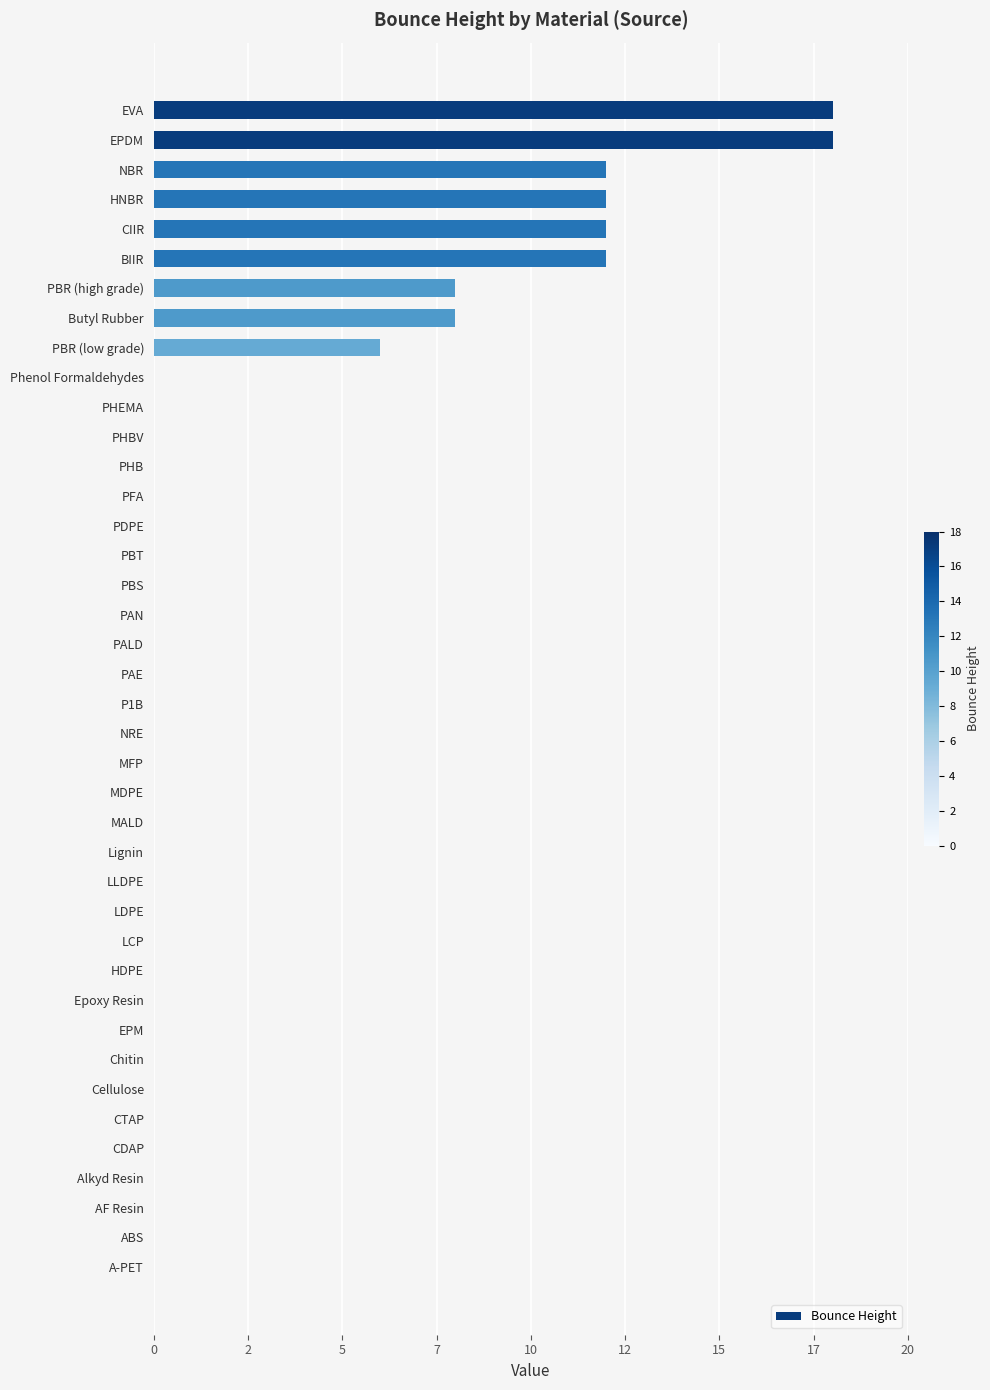

What is the average value?

3